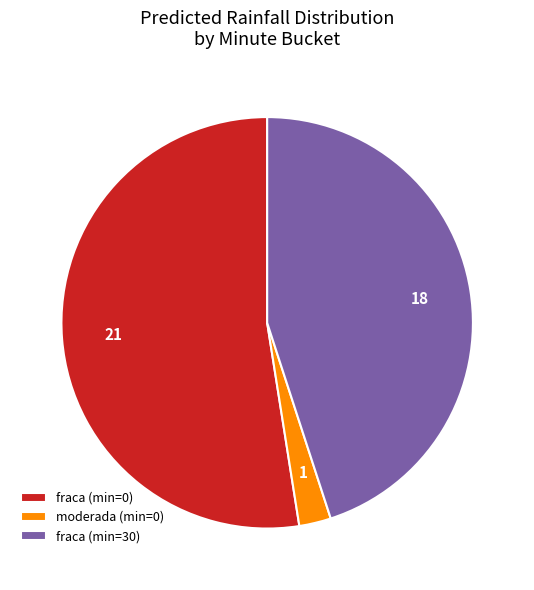

Which slice is the smallest?

moderada (min=0)